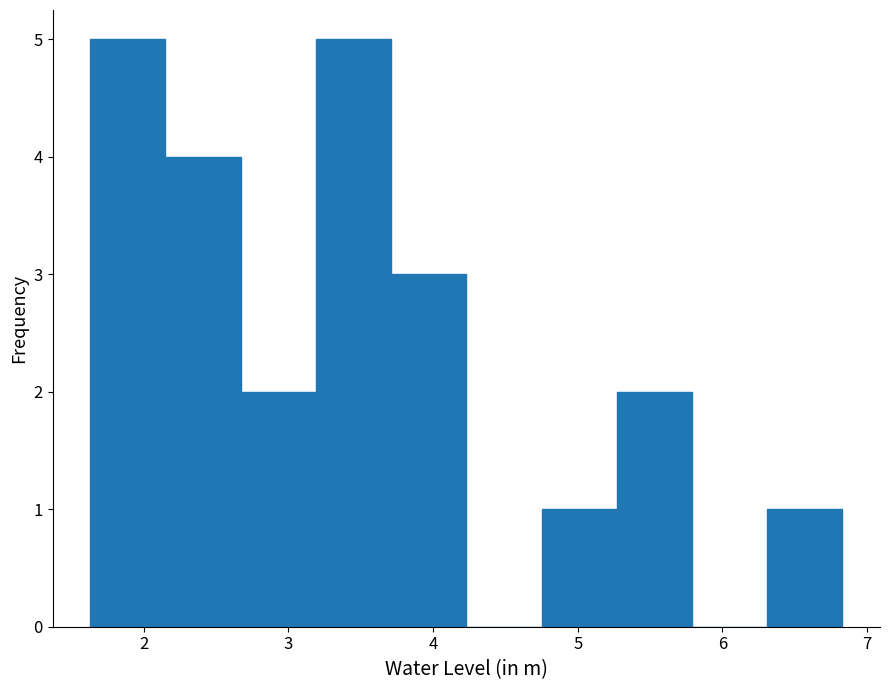

Reading left to right, list every bar in this chart as the range it spans on the x-axis followed by its height. Neither the bar edges nor the heights are printed on the chart, so give them approximately, as read against the axes.

1.63 to 2.15: 5
2.15 to 2.67: 4
2.67 to 3.19: 2
3.19 to 3.71: 5
3.71 to 4.23: 3
4.23 to 4.75: 0
4.75 to 5.27: 1
5.27 to 5.79: 2
5.79 to 6.31: 0
6.31 to 6.83: 1